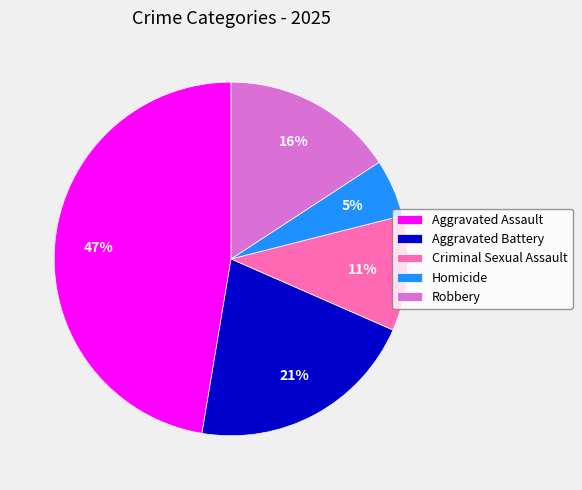

Rank the categories by value from highest to lowest.

Aggravated Assault, Aggravated Battery, Robbery, Criminal Sexual Assault, Homicide